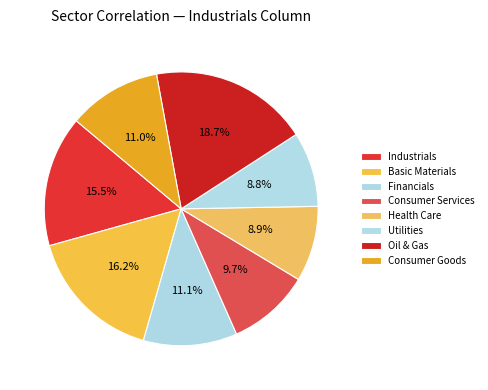

Combined, what portion of the pie is Basic Materials and Oil & Gas?

35.0%